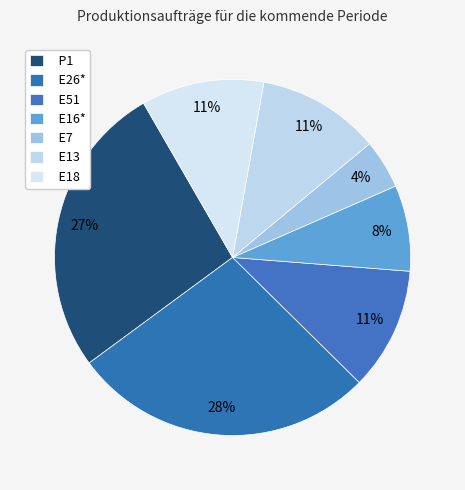

How many slices are in this pie chart?

7